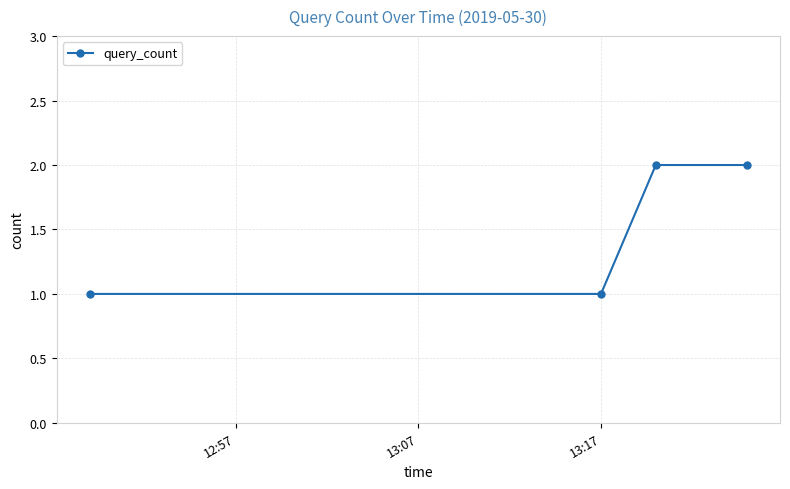

How many data points are less than 2?

2